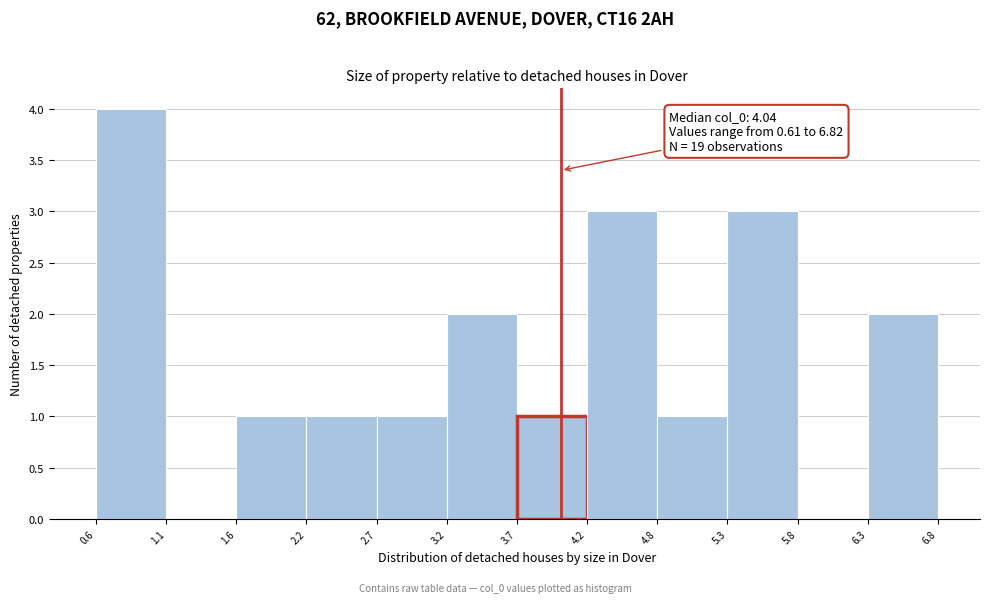

Which range on the x-axis has the tallest bar?

0.6 to 1.1